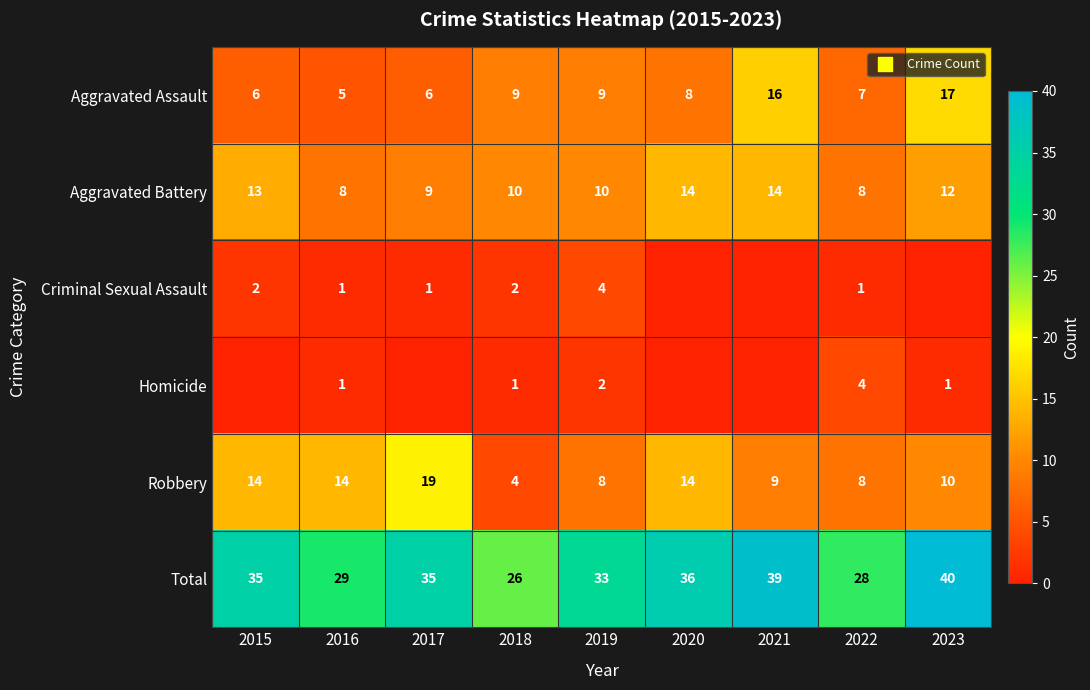

What is the average value of the Homicide series?

1